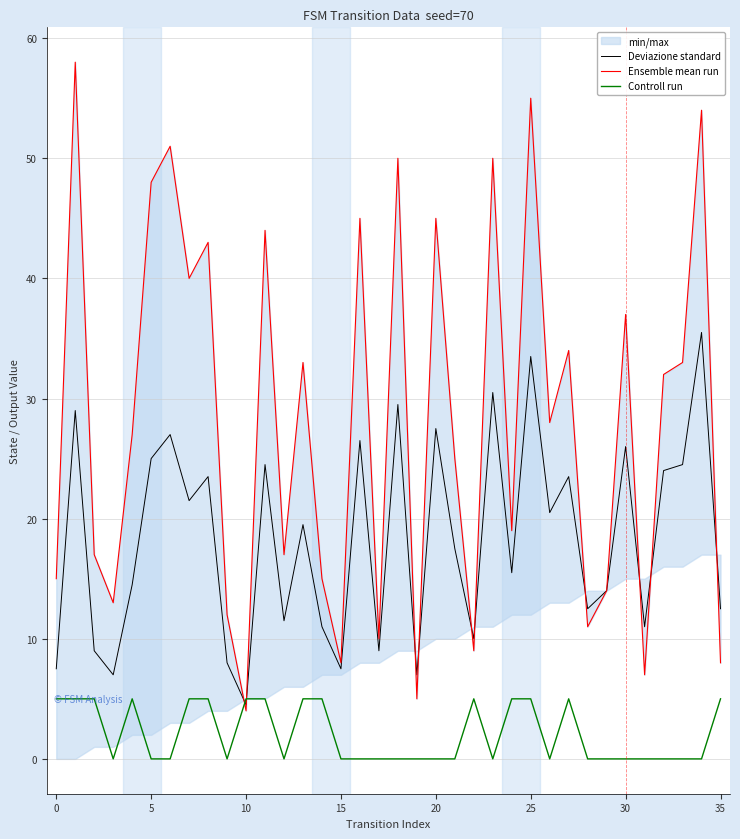

The Deviazione standard series shows 1.8 at 15. True or false?

False